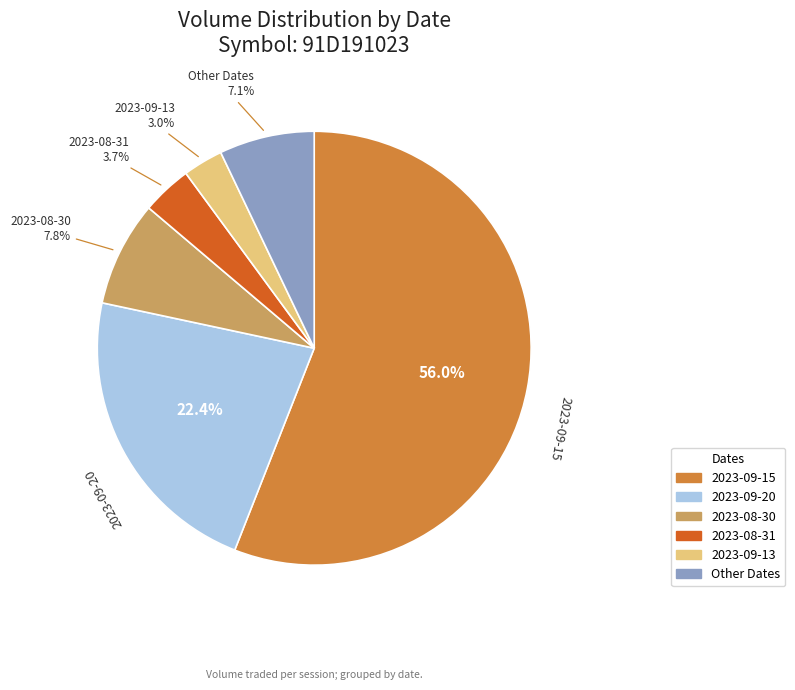

Is there any slice that represents more than half of the pie?

Yes